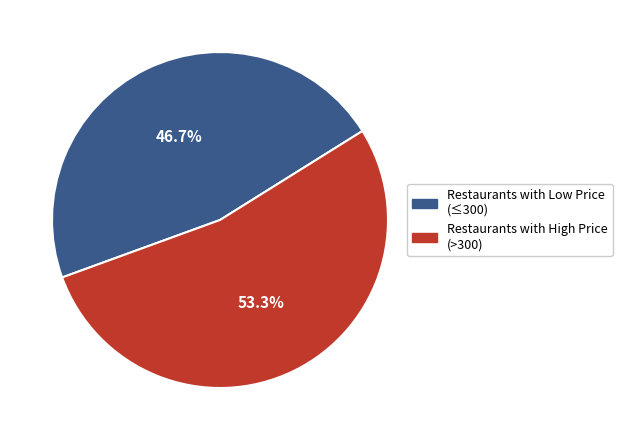

Is there a majority slice in this chart?

Yes